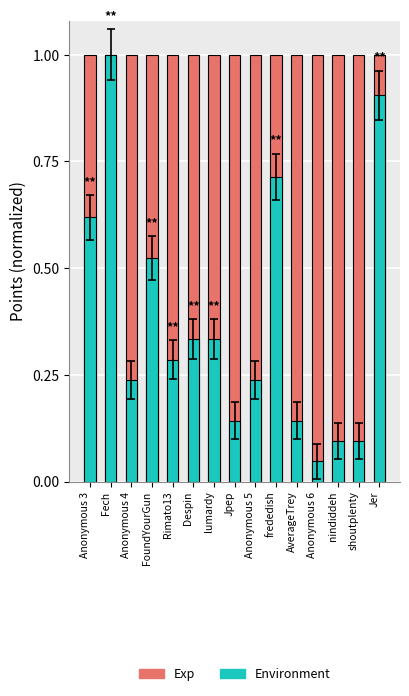

Reading left to right, list all the values displayed in this chart.

Exp: Anonymous 3=1.0	Fech=1.0	Anonymous 4=1.0	FoundYourGun=1.0	Rimato13=1.0	Despin=1.0	lumardy=1.0	Jpep=1.0	Anonymous 5=1.0	frededish=1.0	AverageTrey=1.0	Anonymous 6=1.0	nindiddeh=1.0	shoutplenty=1.0	Jer=1.0
Environment: Anonymous 3=0.6	Fech=1.0	Anonymous 4=0.2	FoundYourGun=0.5	Rimato13=0.3	Despin=0.3	lumardy=0.3	Jpep=0.1	Anonymous 5=0.2	frededish=0.7	AverageTrey=0.1	Anonymous 6=0.0	nindiddeh=0.1	shoutplenty=0.1	Jer=0.9